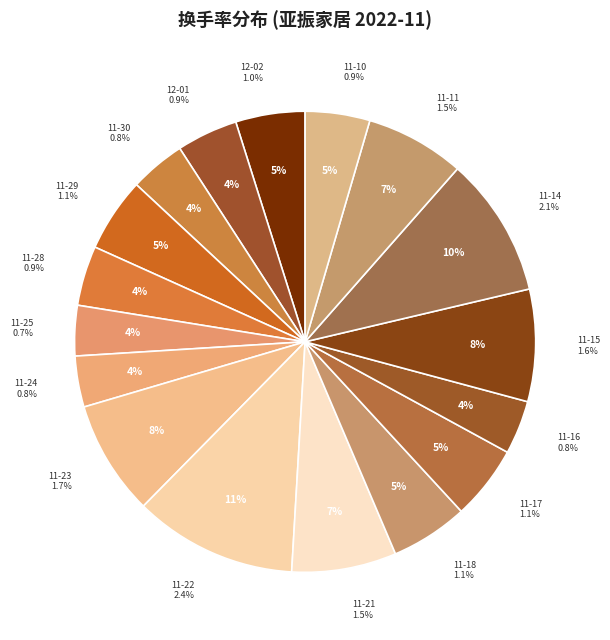

Do 2022-11-29 and 2022-11-22 together represent more than half of the pie?

No